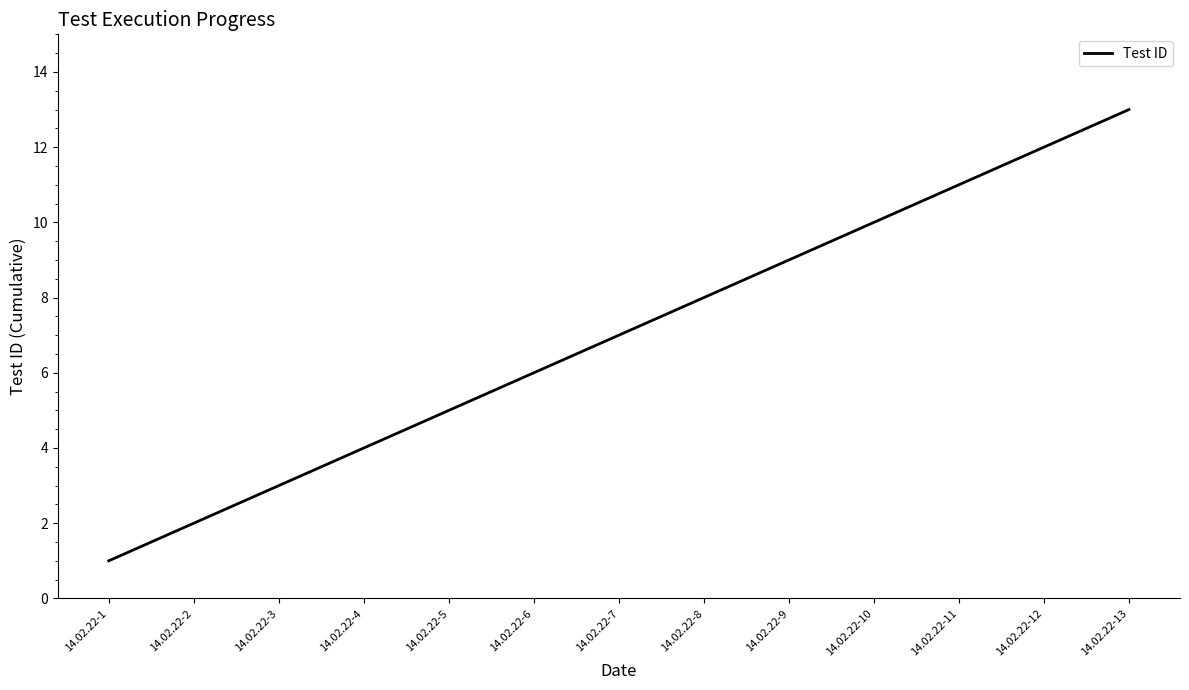

What is the change in value from 14.02.22-4 to 14.02.22-6?

+2